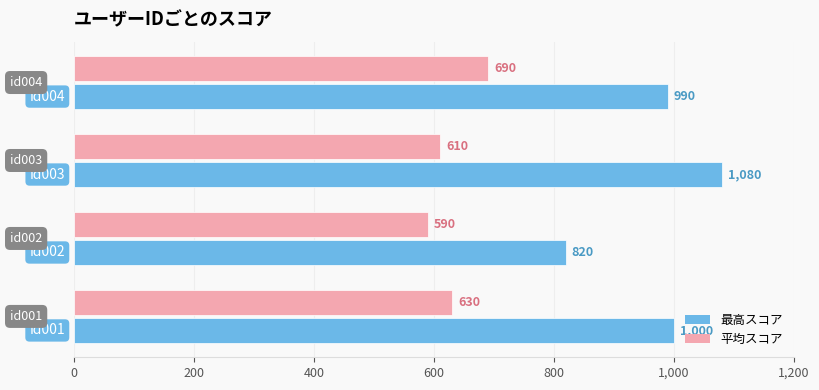

Which series has the largest total across all categories?

最高スコア